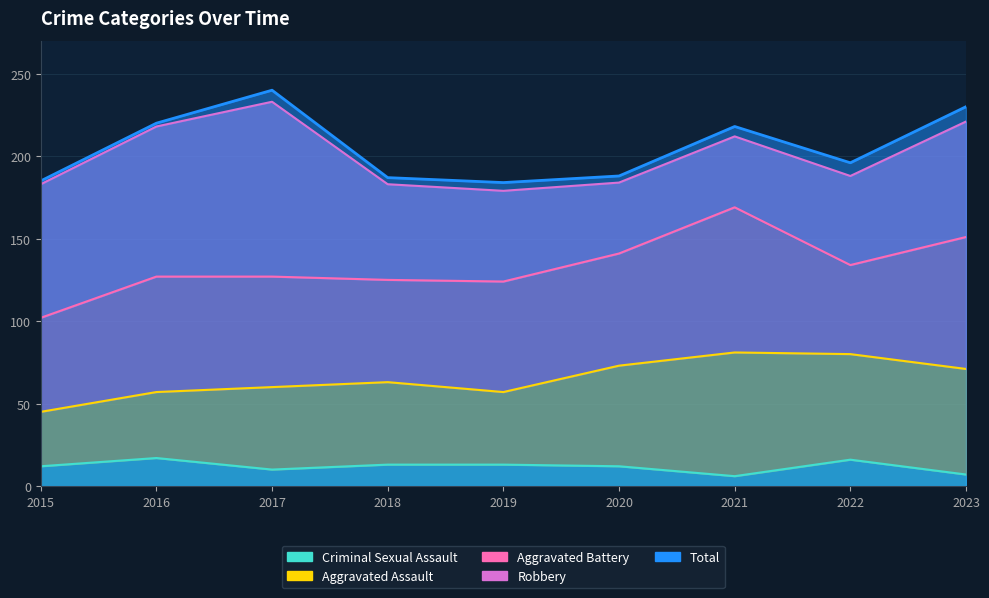

Where is the first local minimum for Aggravated Assault?

2019